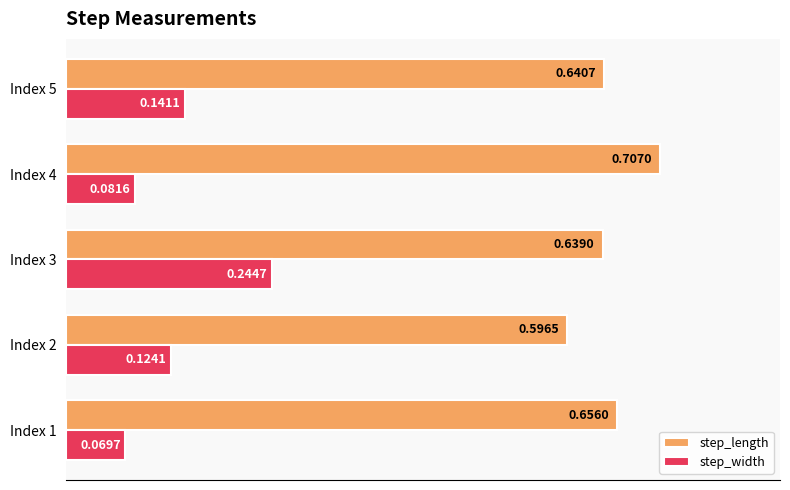

What is the sum of the step_length values at Index 5 and Index 3?

1.3